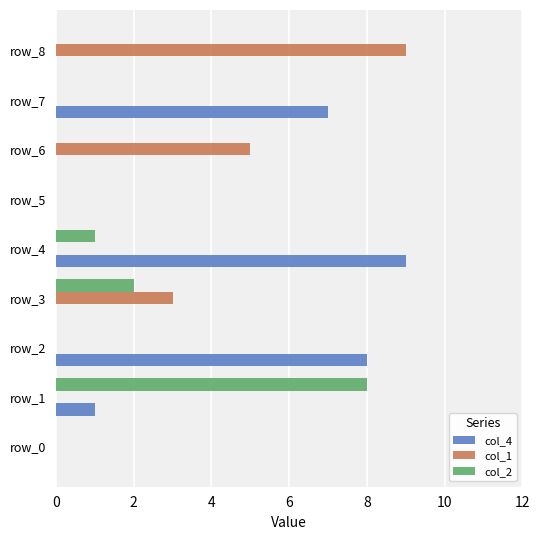

Which series has the largest total across all categories?

col_4